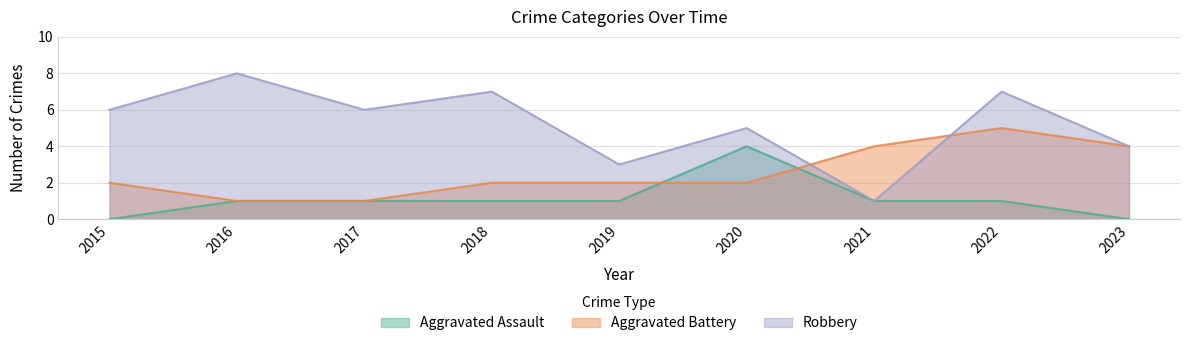

What is the sum of the Robbery values at 2019 and 2023?

7